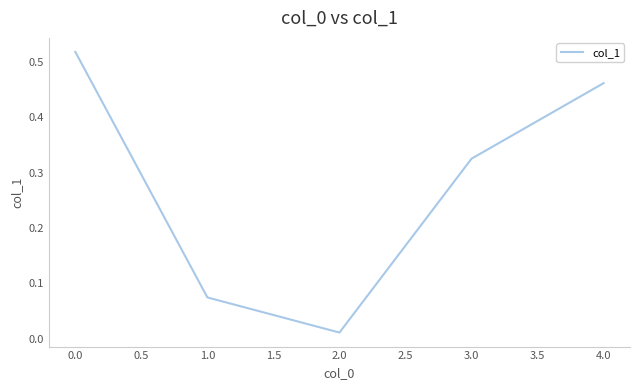

Which has a higher value, 1.0 or 4.0?

4.0